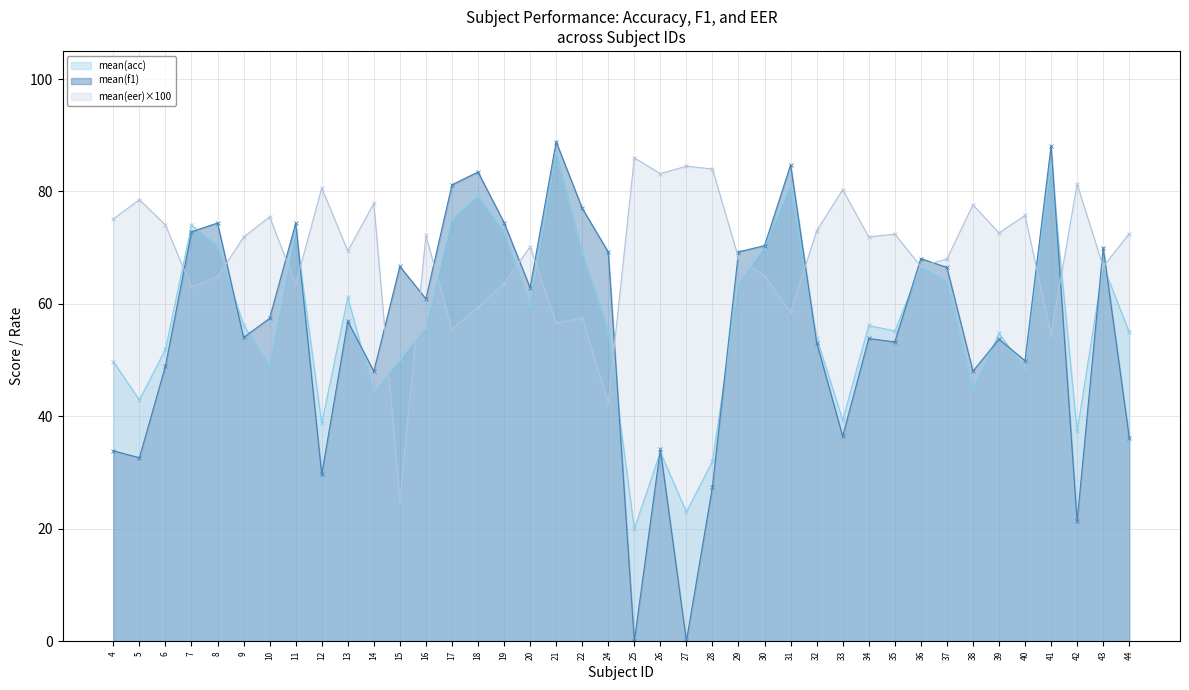

True or false: mean(eer) has a value of 114.0 at 19.

False